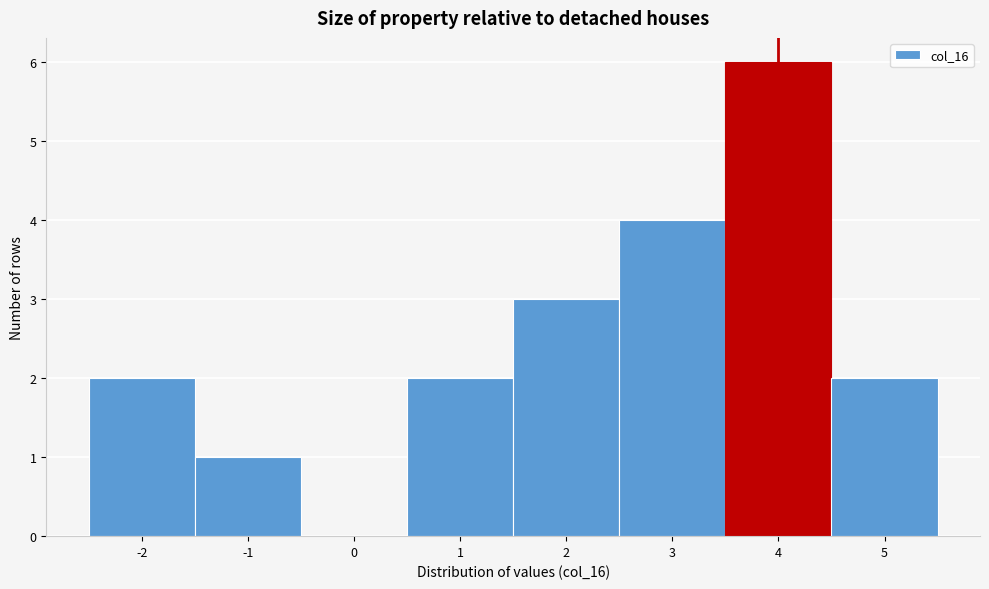

Reading left to right, transcribe this chart: for each bar, give the range it covers on the x-axis and its height. The values are not printed on the chart, so give them approximately, as read against the axis.

-2.5 to -1.5: 2
-1.5 to -0.5: 1
-0.5 to 0.5: 0
0.5 to 1.5: 2
1.5 to 2.5: 3
2.5 to 3.5: 4
3.5 to 4.5: 6
4.5 to 5.5: 2